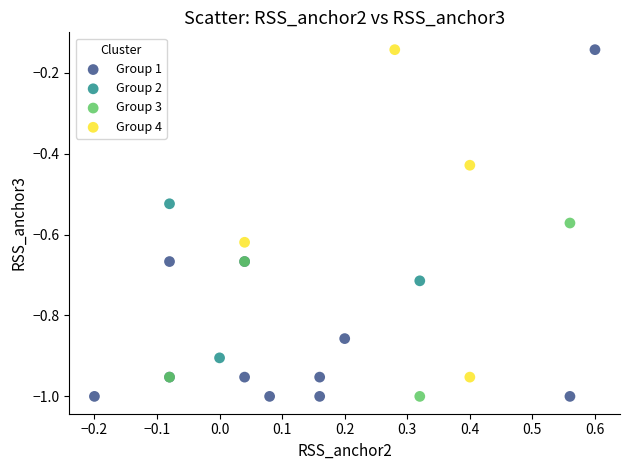

Which series has the widest spread of Y values?

Group 1